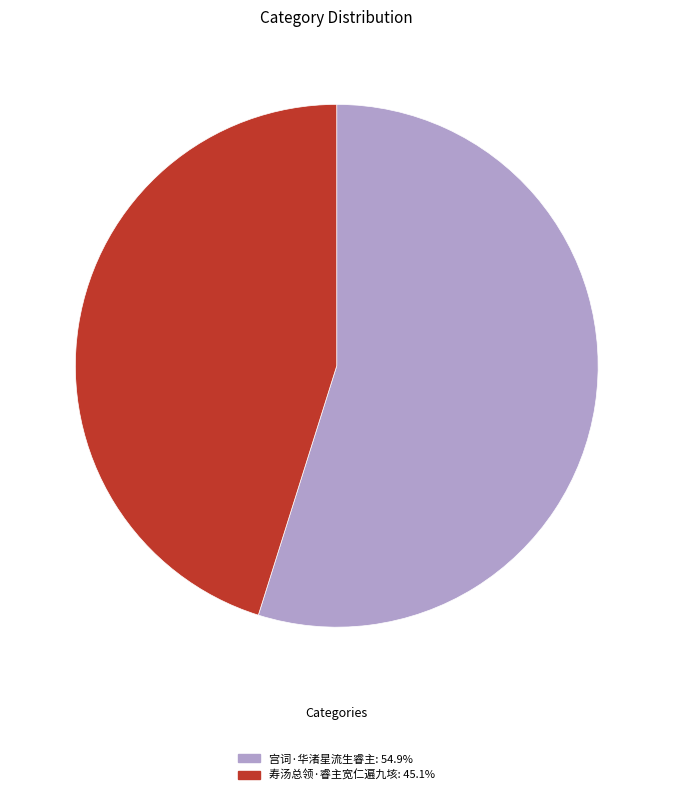

Which slice is the largest?

宫词·华渚星流生睿主